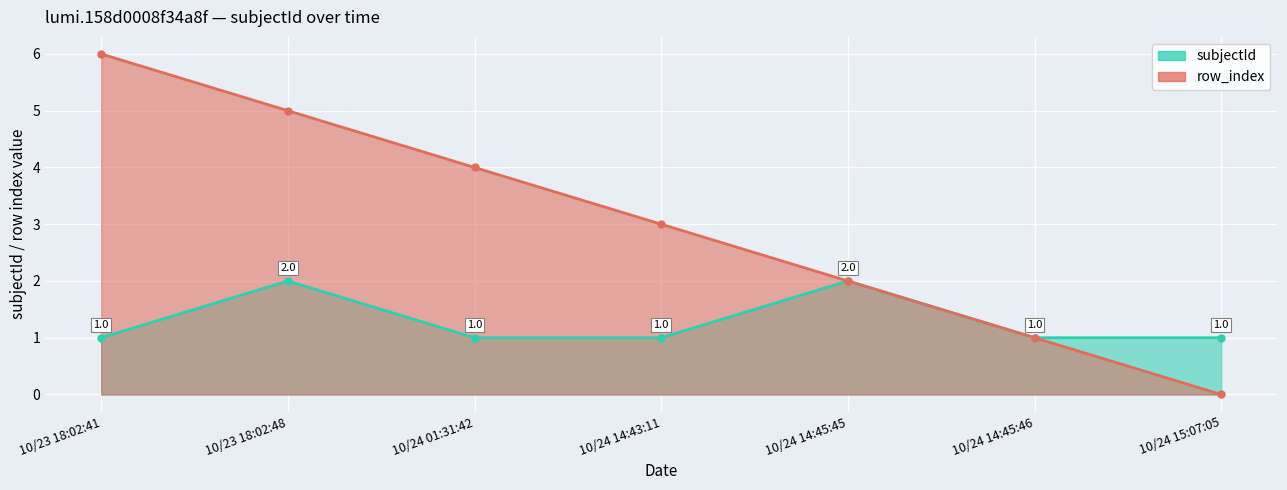

How many interior local peaks does the subjectId series have?

2